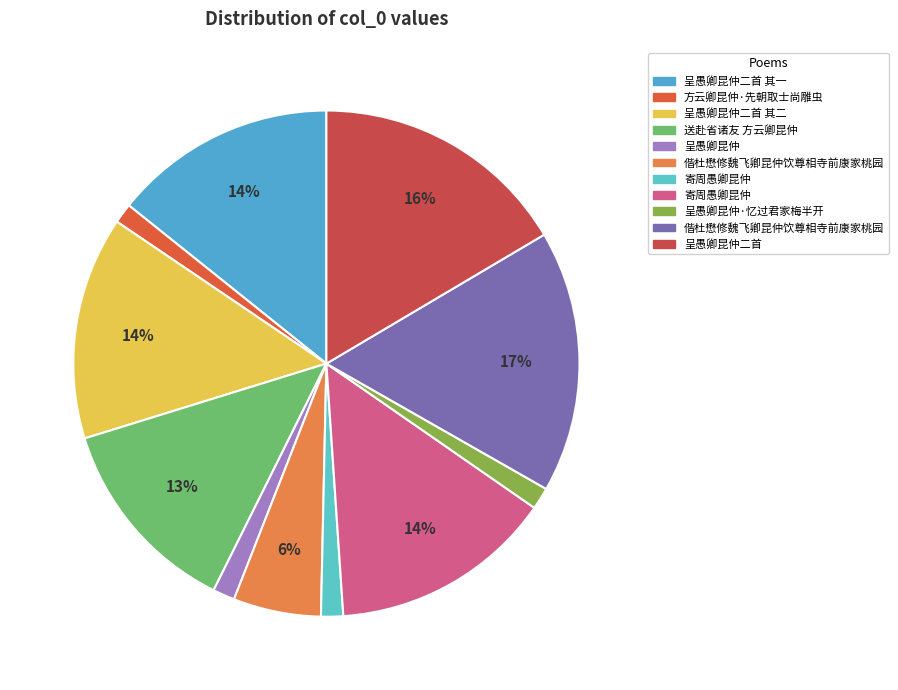

How many slices are in this pie chart?

11